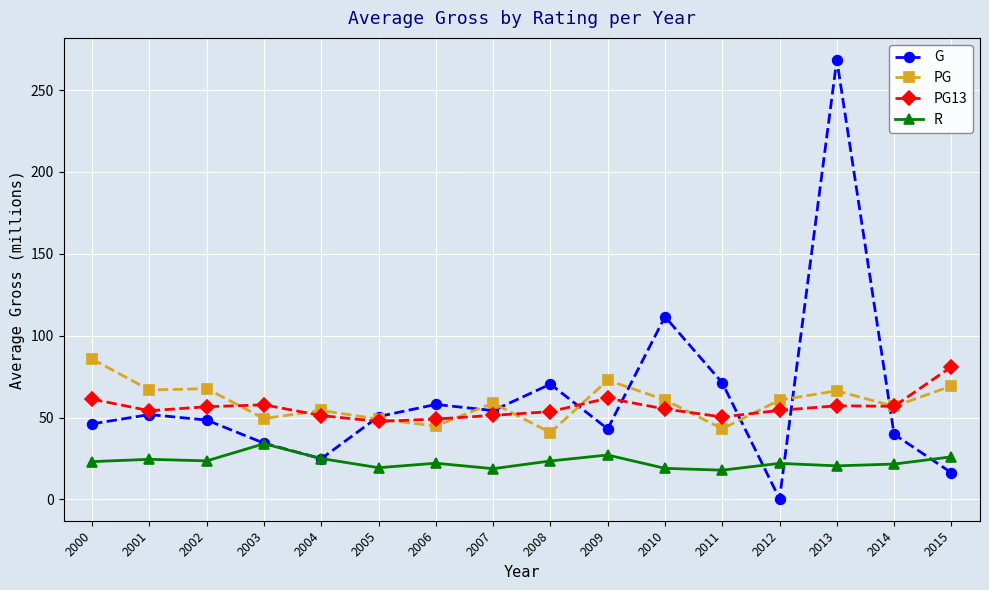

True or false: R has more than 2 points higher than both neighbors.

True